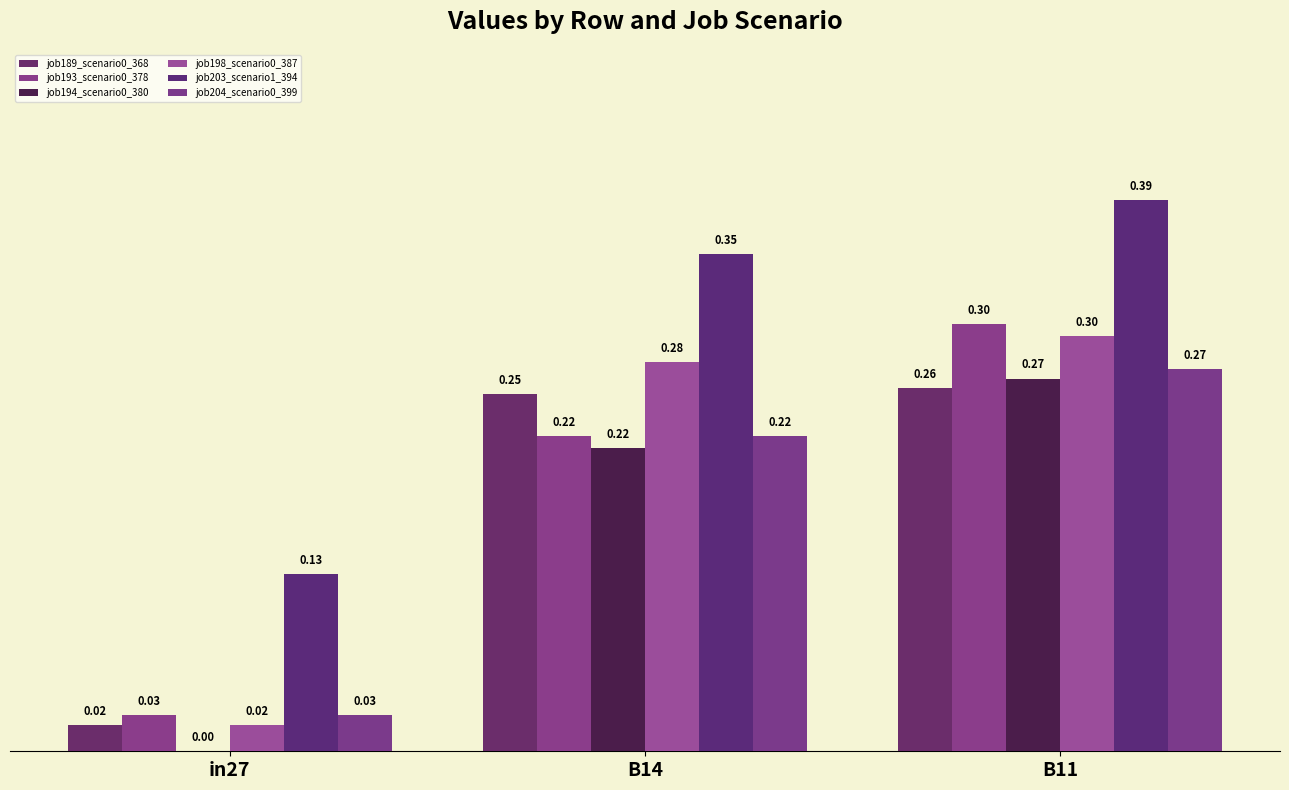

What is the label of the 2nd bar from the left?

B14